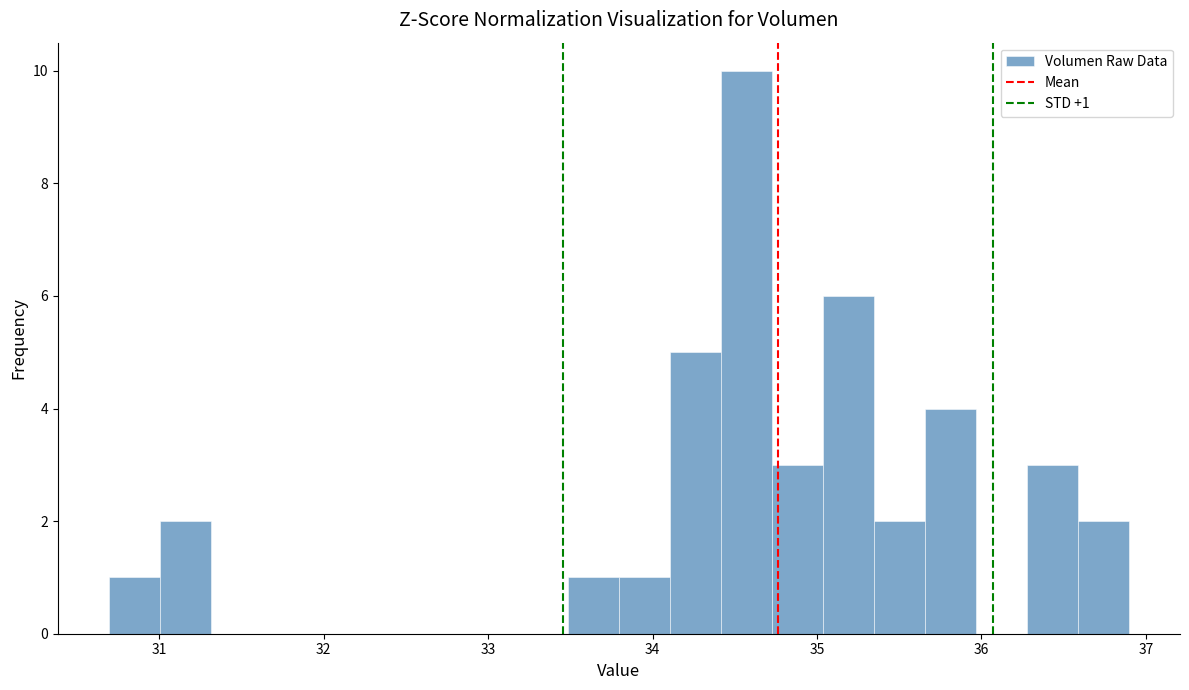

Around what value on the x-axis is the tallest bar? Give the approximate position of its centre, as read against the axis.

34.6